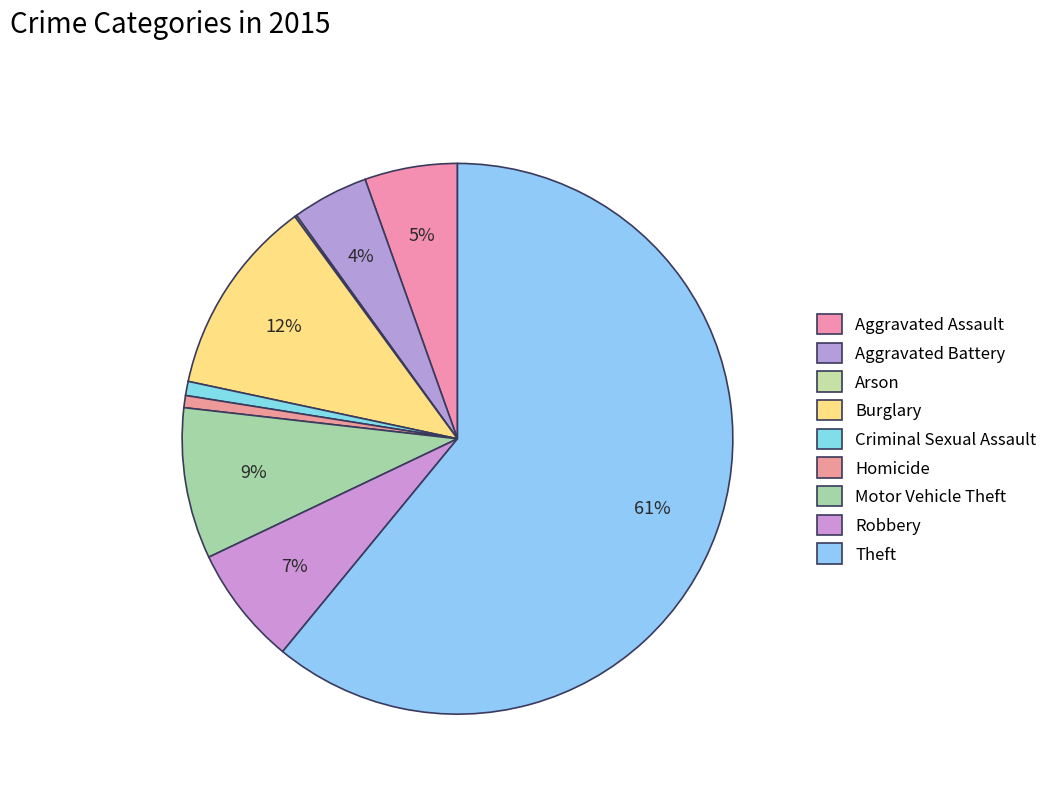

Is it true that Aggravated Battery is 1% of the pie?

False